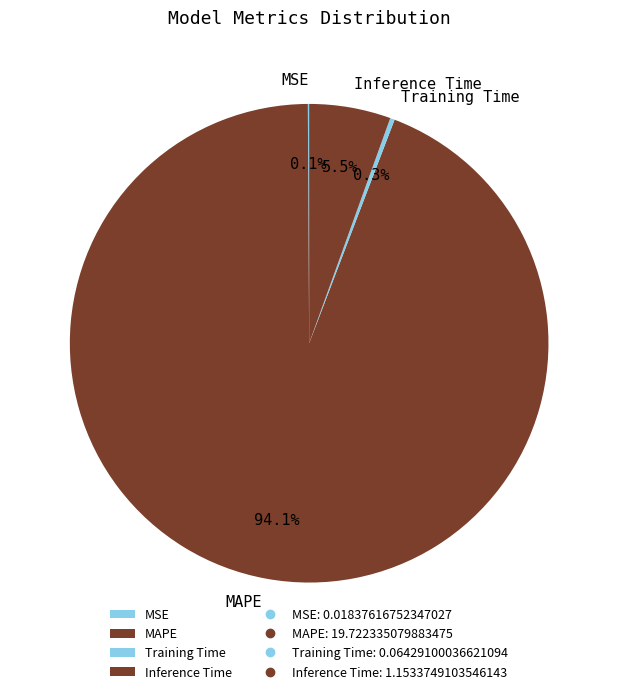

What percentage is NOT represented by Training Time?

99.7%